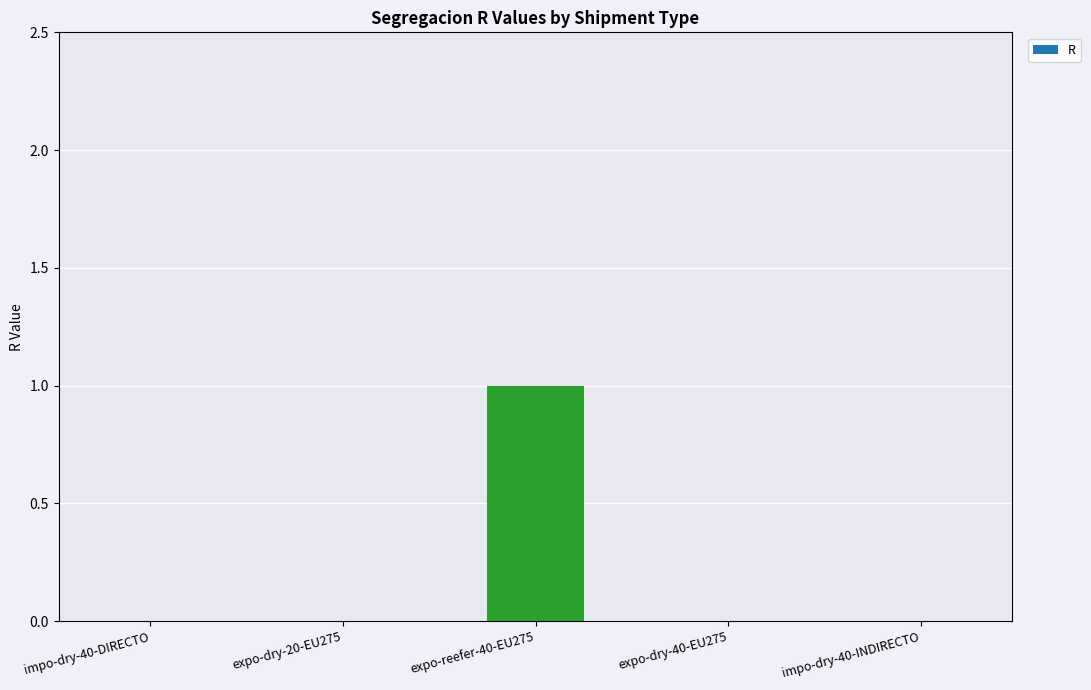

The value at expo-dry-20-EU275 is 0. True or false?

True